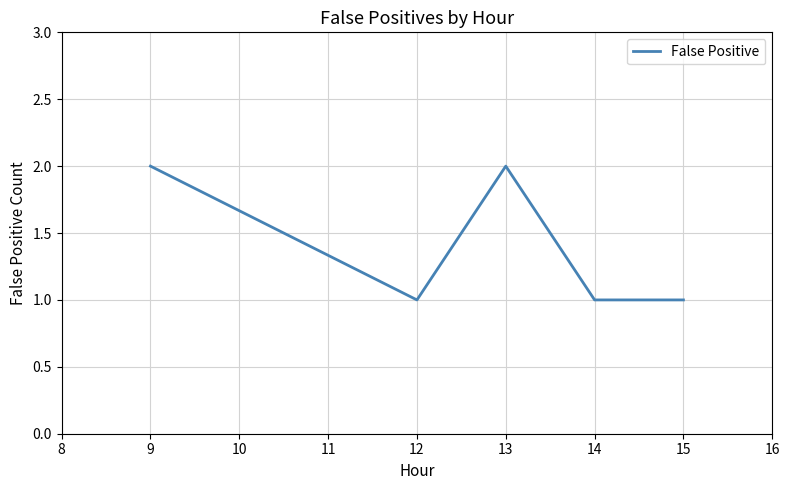

The chart shows a value of 1 at 9. True or false?

False